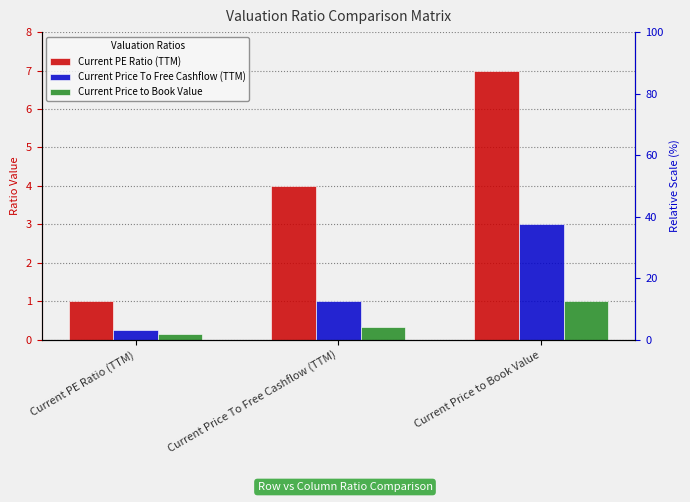

Reading left to right, list all the values displayed in this chart.

Current PE Ratio (TTM): 1.0	4.0	7.0
Current Price To Free Cashflow (TTM): 0.2	1.0	3.0
Current Price to Book Value: 0.1	0.3	1.0